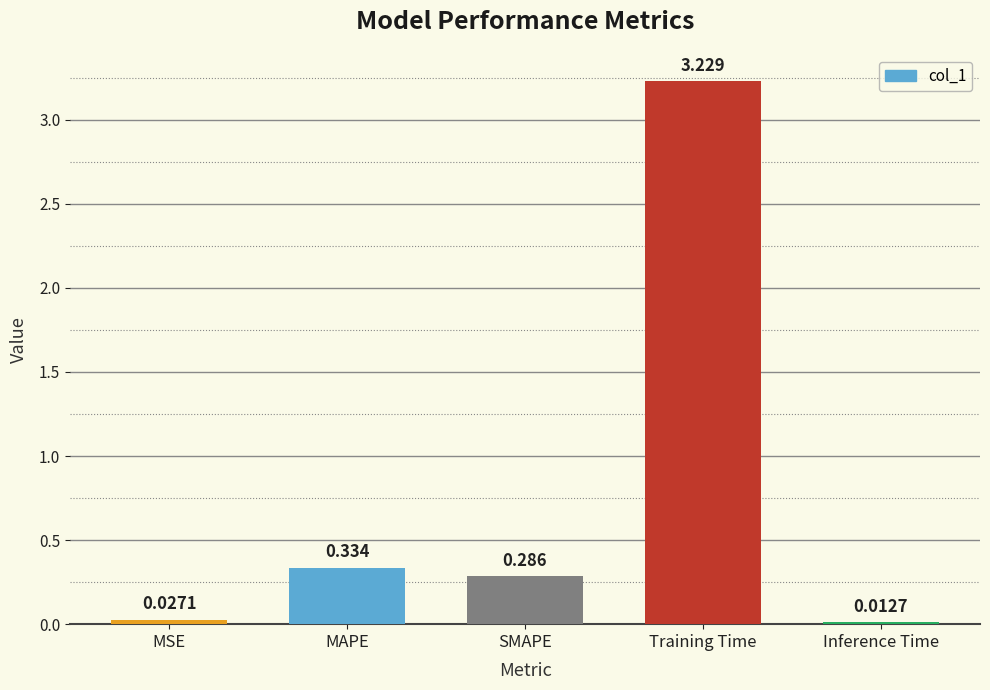

Between Inference Time and Training Time, which is larger?

Training Time